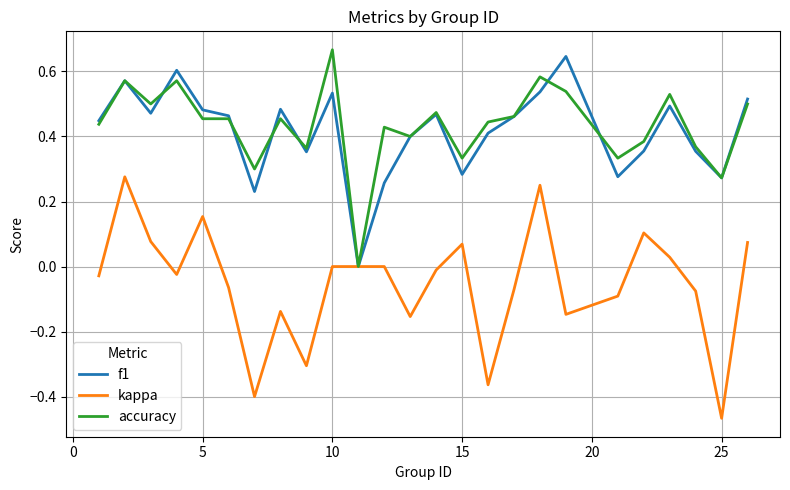

Which series has the widest spread of values?

kappa